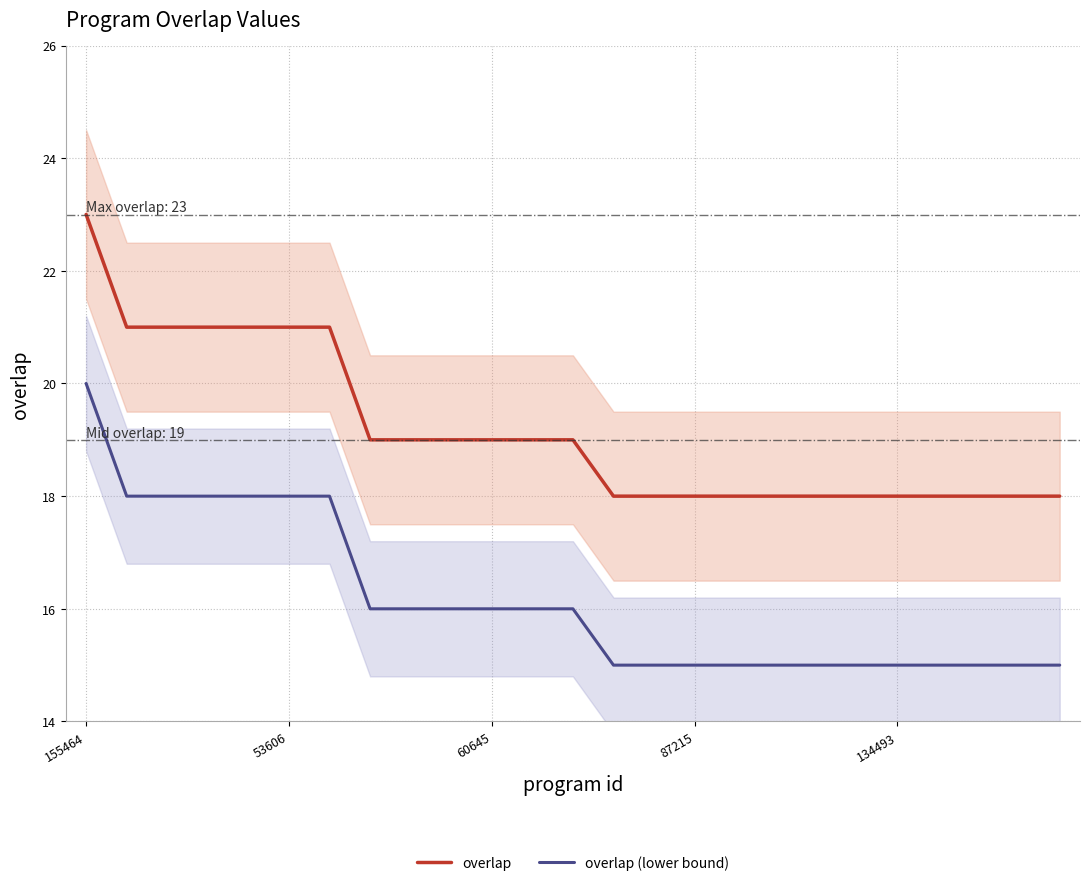

True or false: overlap (lower bound) has more than 2 interior local peaks.

False